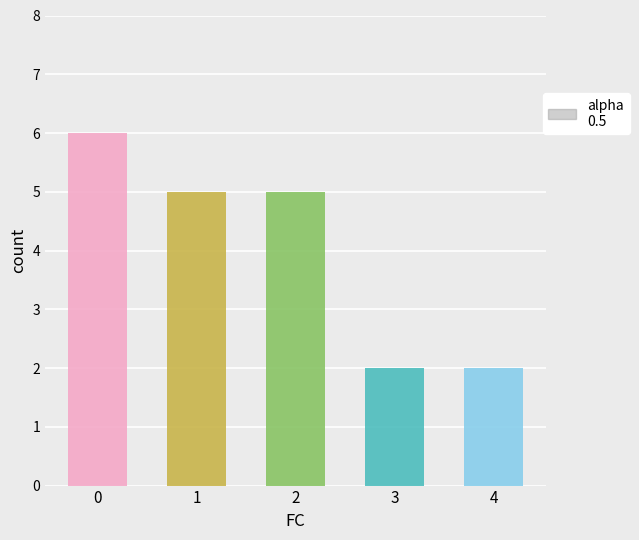

What is the sum of the values at 3 and 2?

7